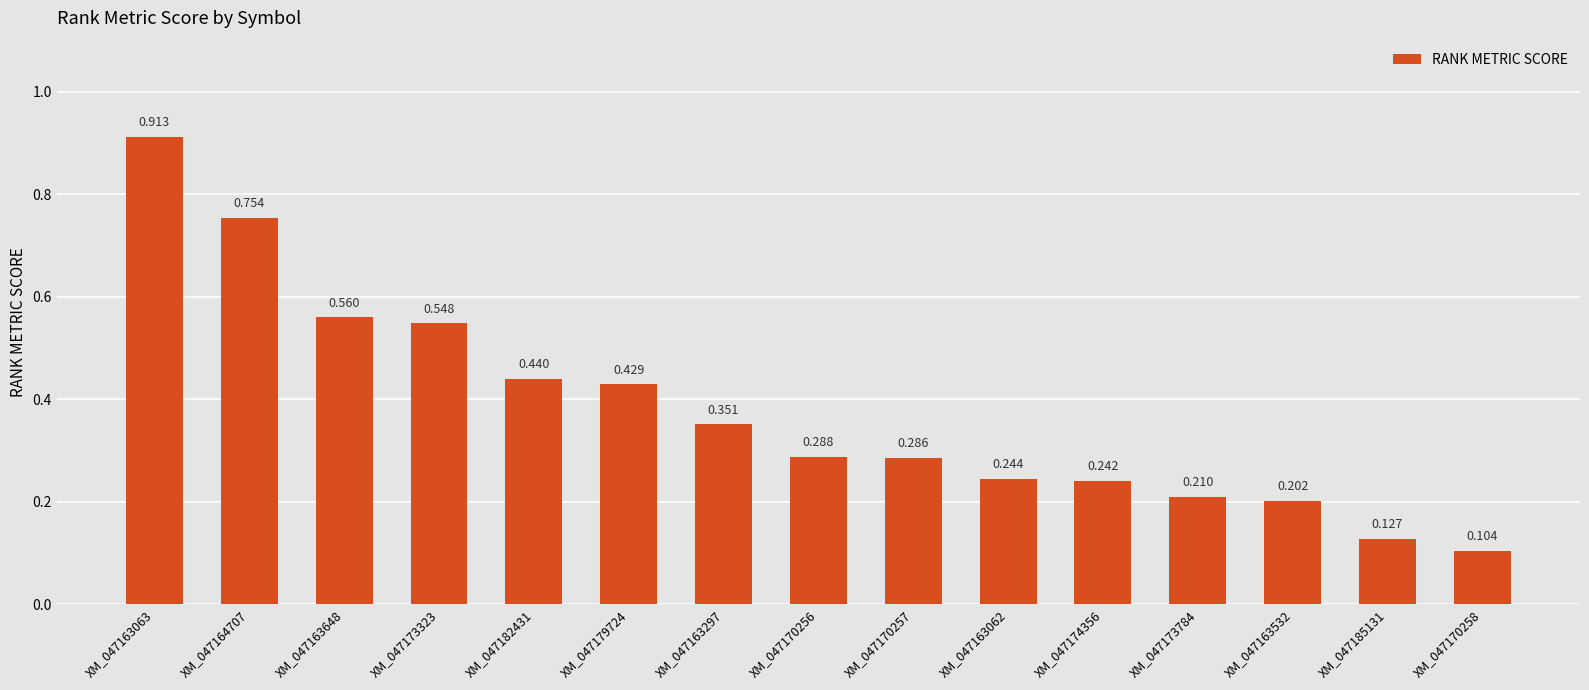

What is the label of the 3rd bar from the right?

XM_047163532